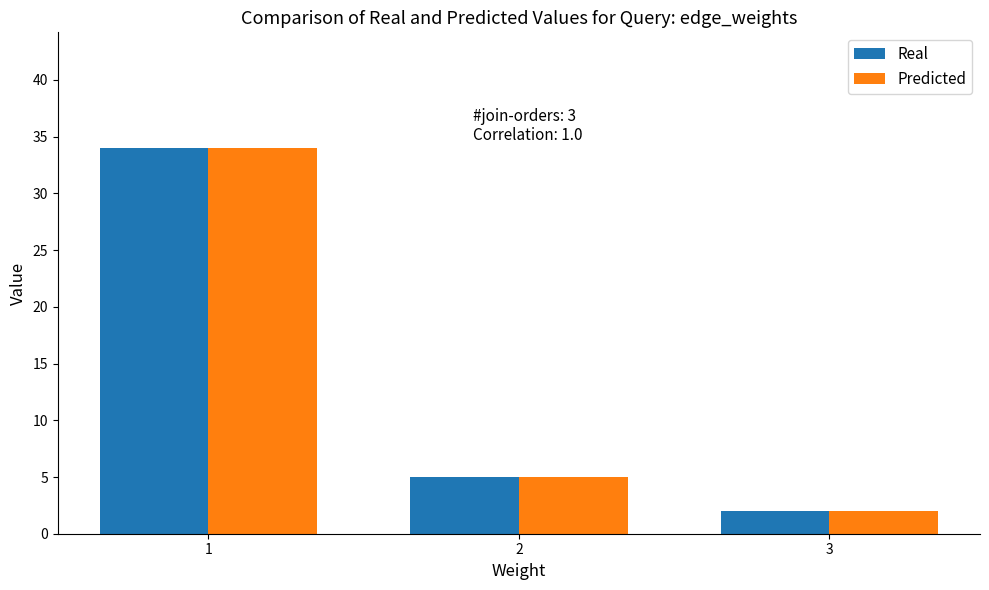

At which label is Real closest to 18?

2